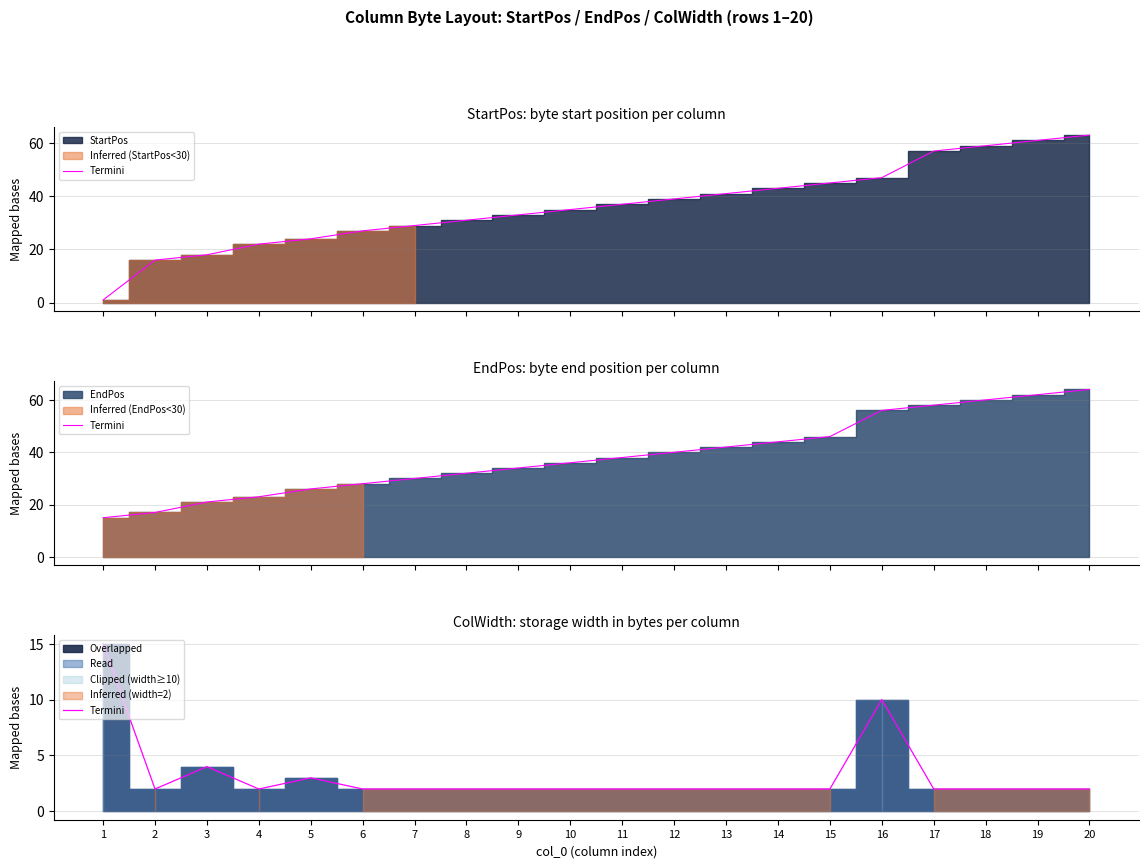

At which category does the data reach its first local valley?

2